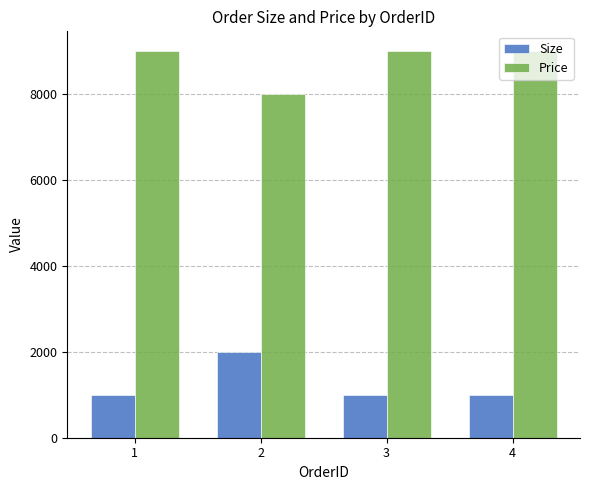

What is the total value across all series at 4?

10000